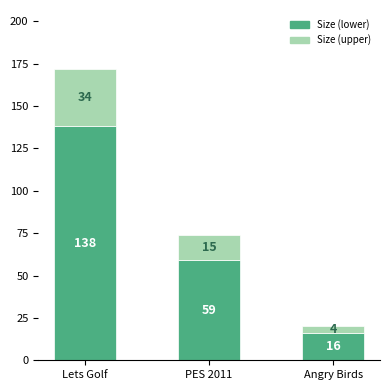

Which category has the lowest value in the Size (lower) series?

Angry Birds